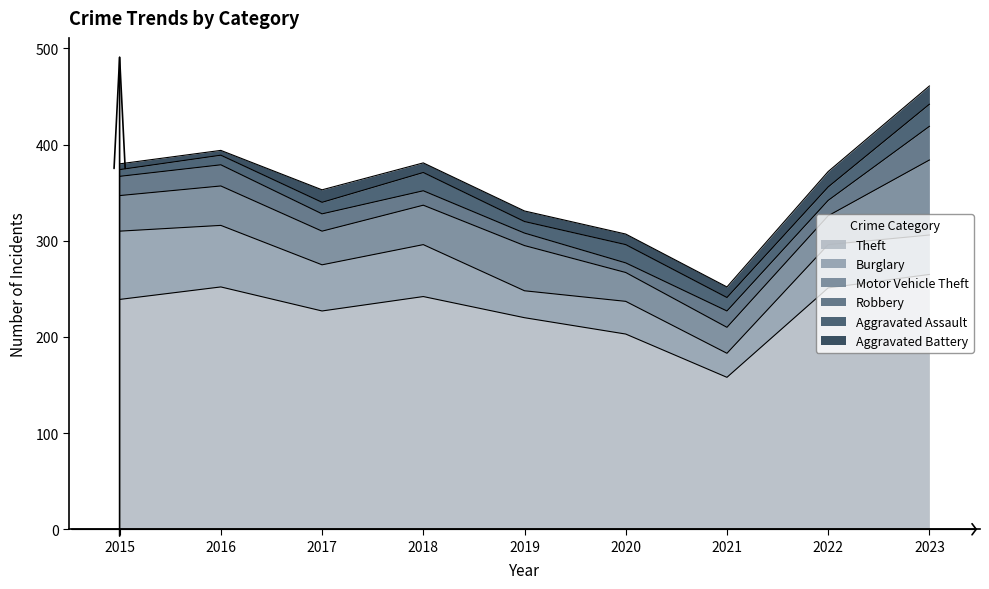

What is the value of the Theft point at the 3rd from the left?

227